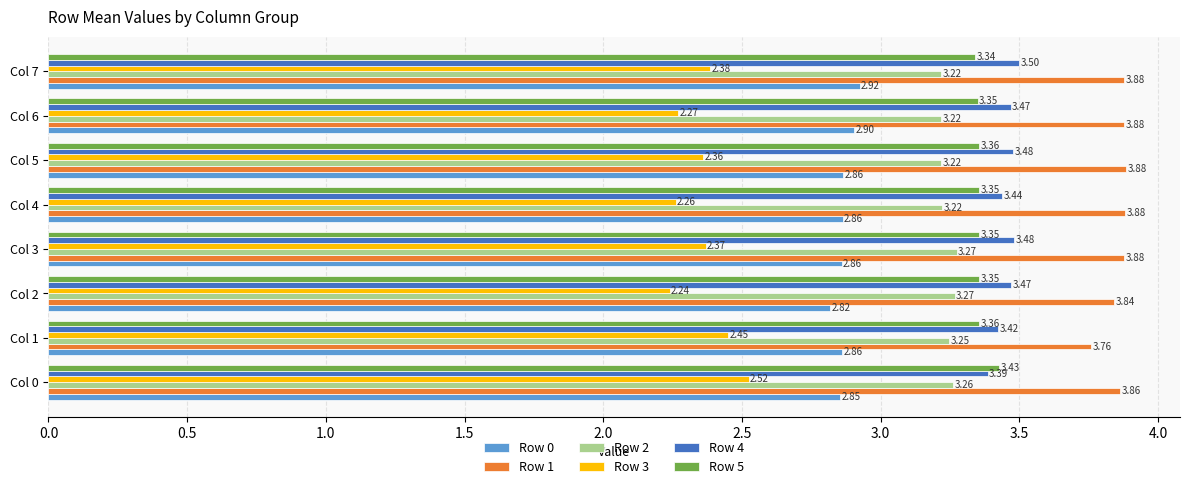

At how many categories does at least one series exceed 2?

8